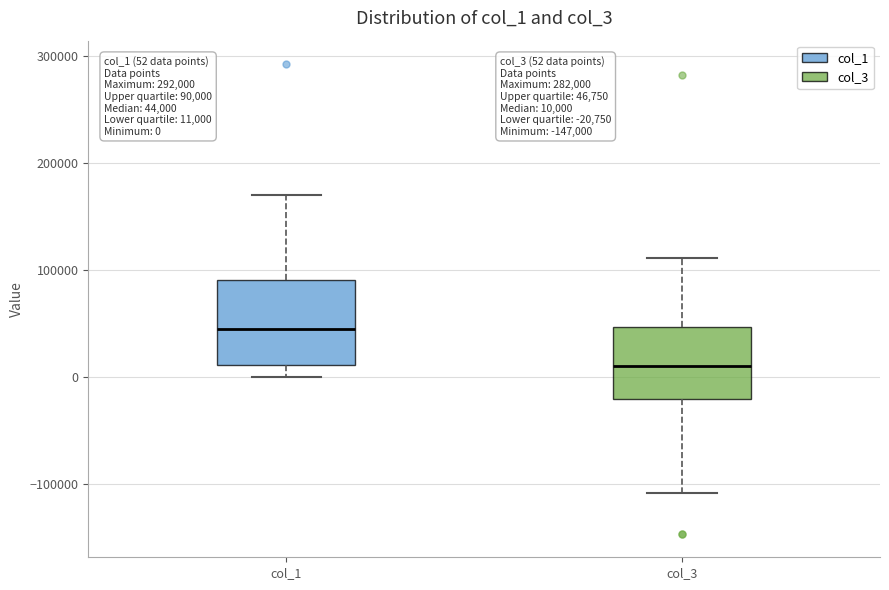

Which box's median line is the highest?

col_1